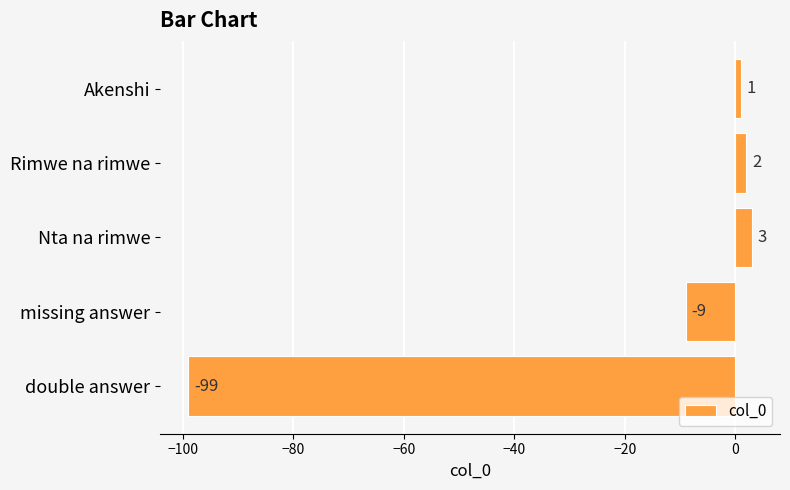

What is the difference between the maximum and minimum values?

102